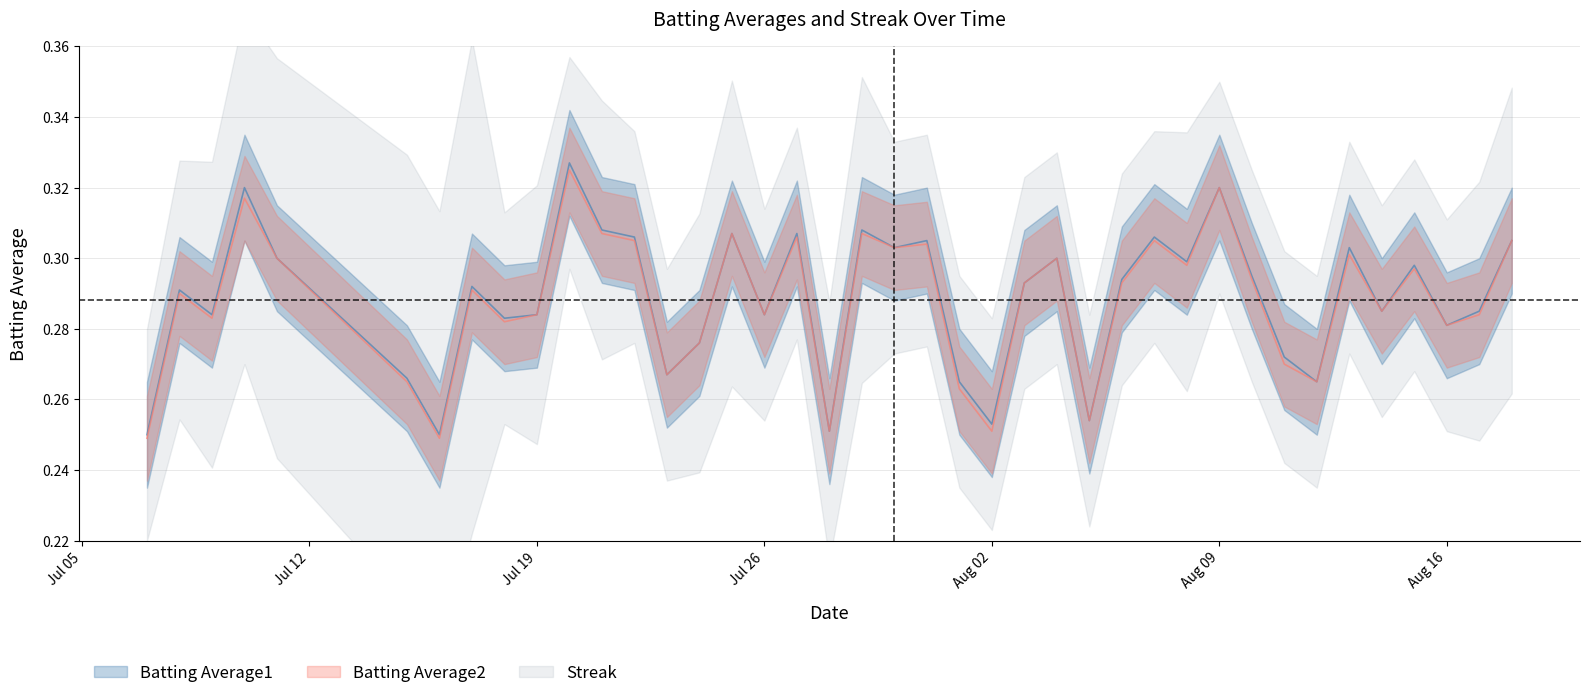

Where is the first local maximum for Batting Average2?

2010-07-08